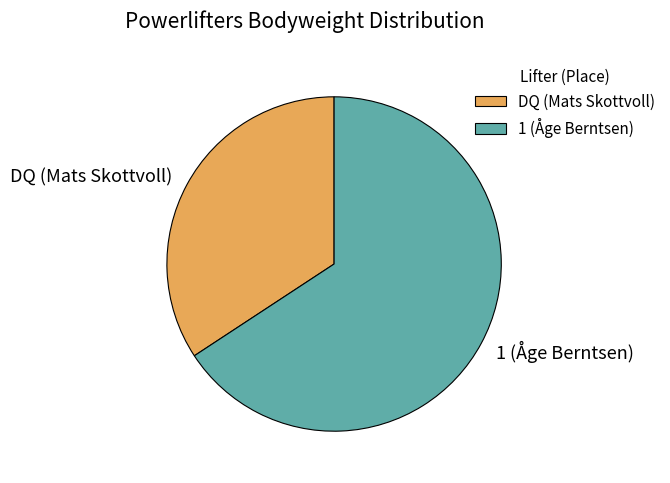

How many segments does this pie chart have?

2